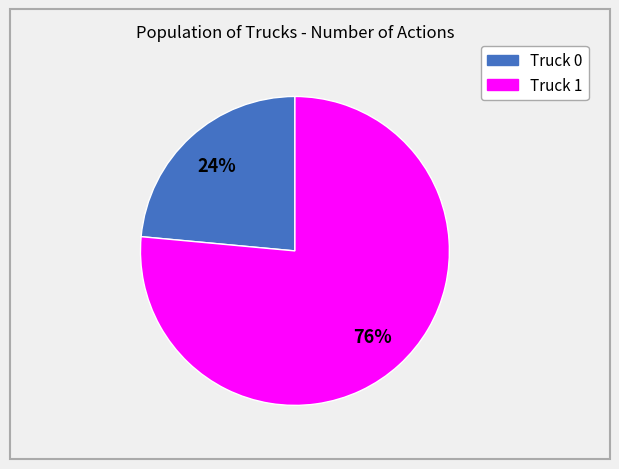

What is the largest slice in the pie chart?

Truck 1